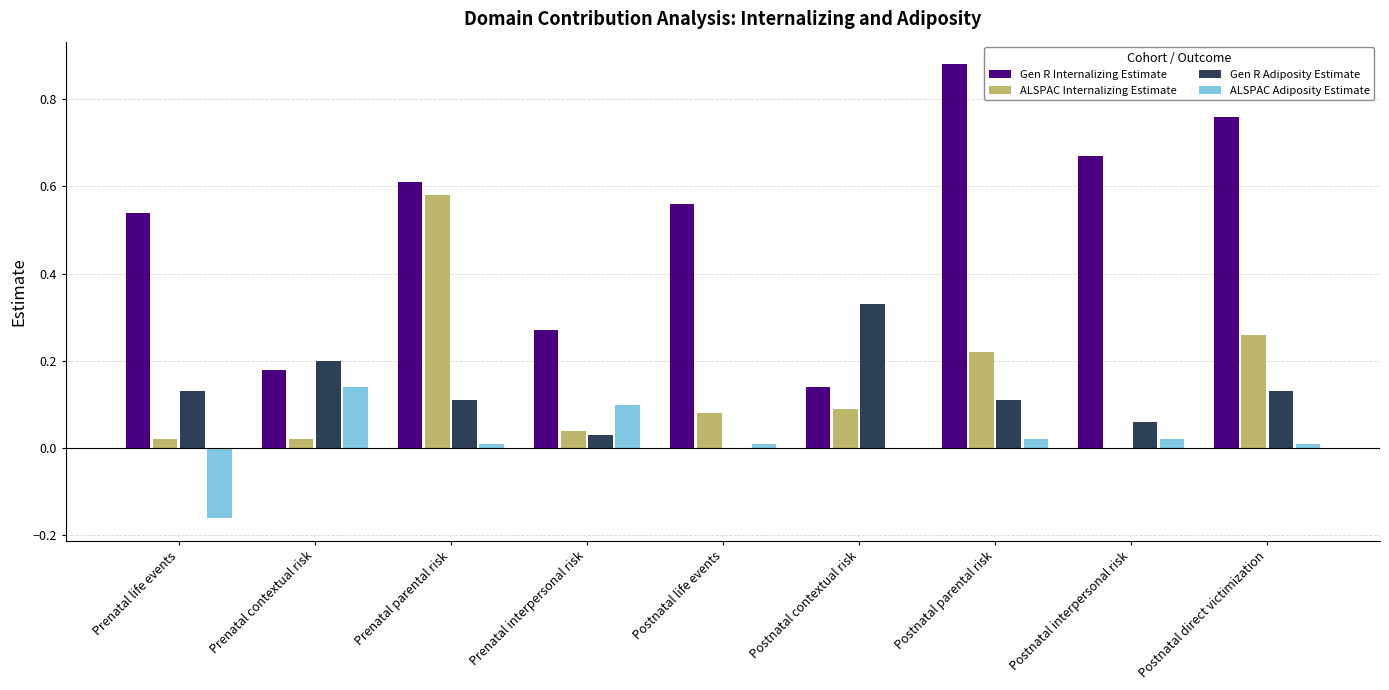

What are all the series names shown in the legend?

Gen R Internalizing Estimate, ALSPAC Internalizing Estimate, Gen R Adiposity Estimate, ALSPAC Adiposity Estimate